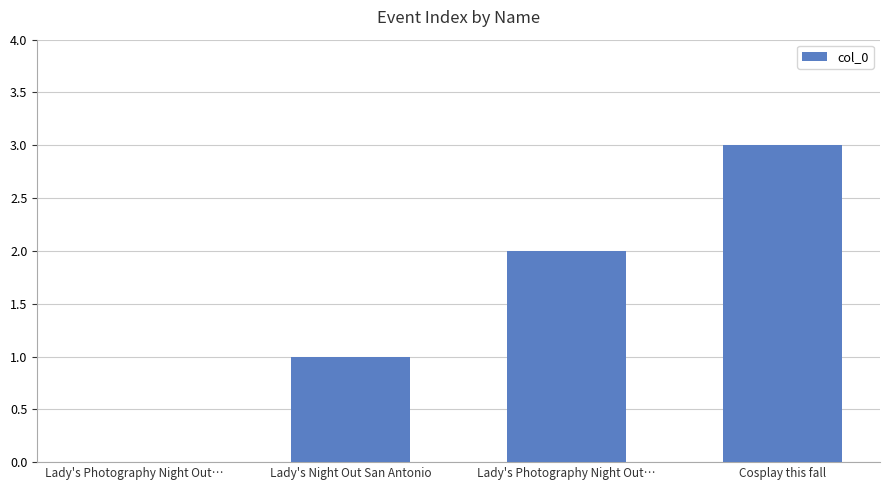

What value does the data have at Cosplay this fall?

3